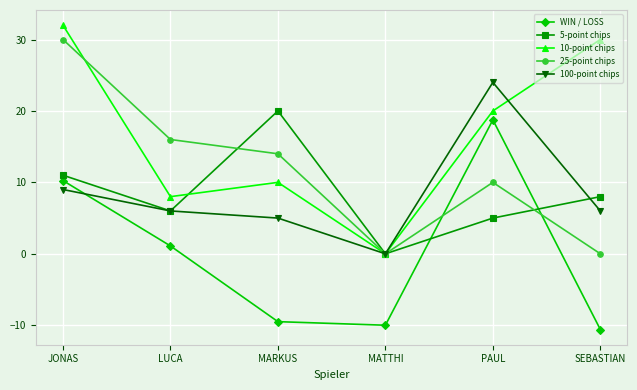

Between JONAS and MARKUS, which series saw the biggest shift?

10-point chips